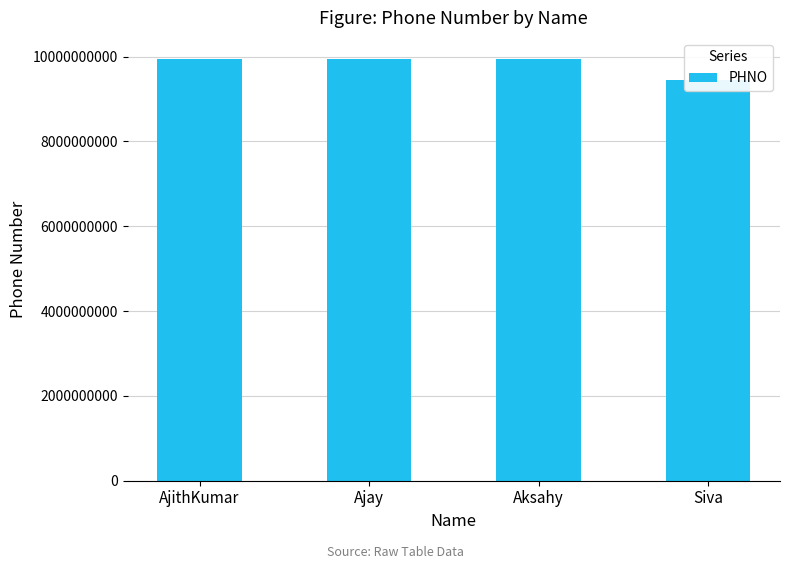

Is it true that the value at Aksahy is 9942754605?

True